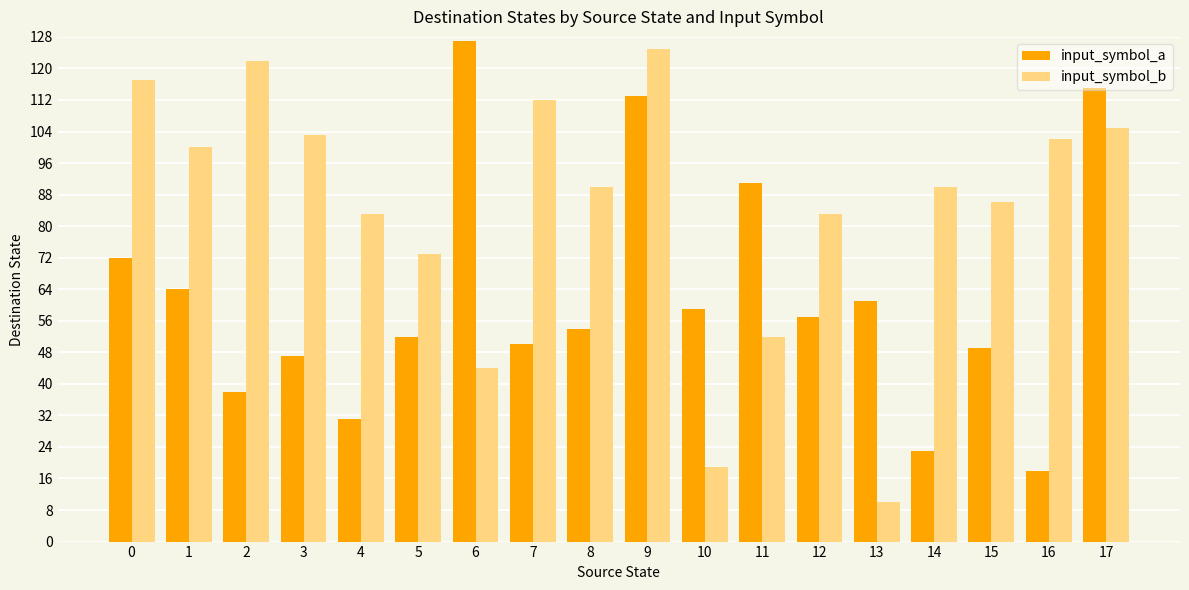

What is the greatest value displayed?

127